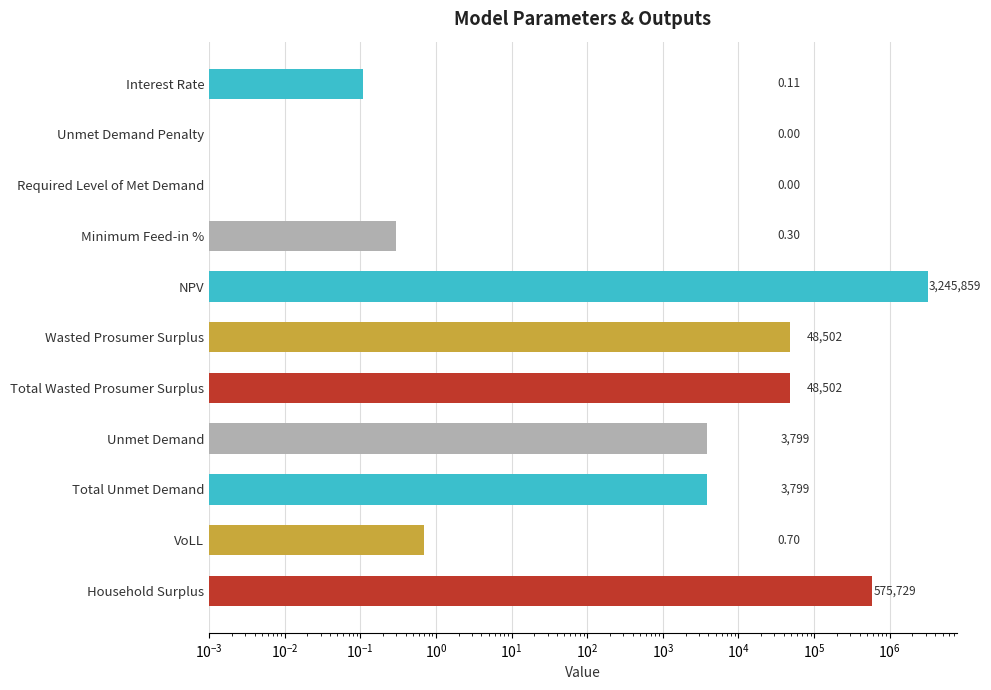

Between Unmet Demand Penalty and Unmet Demand, which is larger?

Unmet Demand